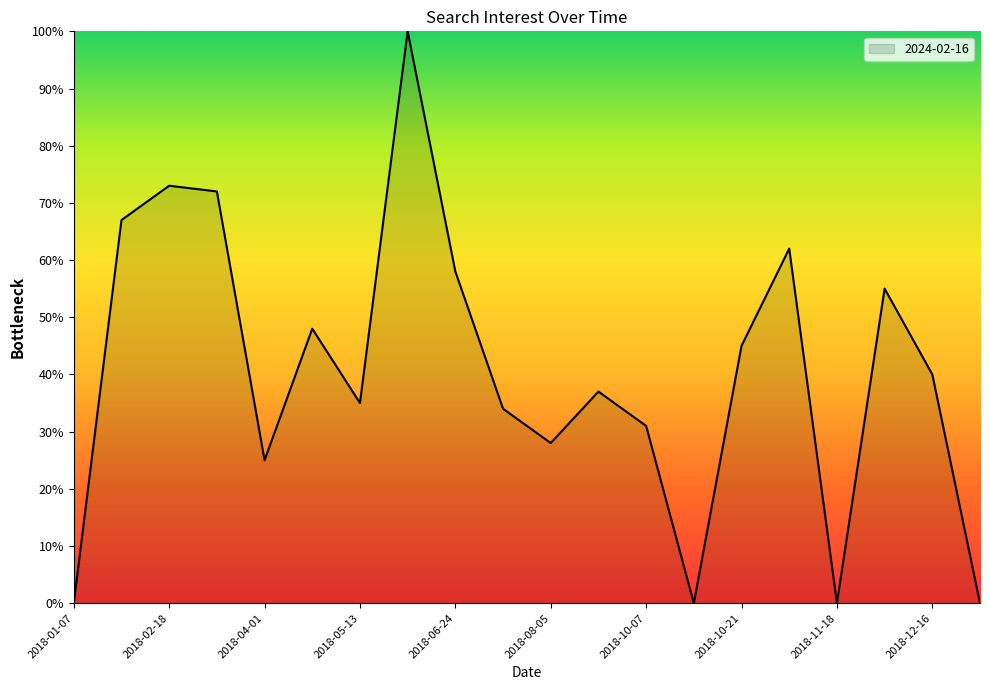

What is the greatest value displayed?

100